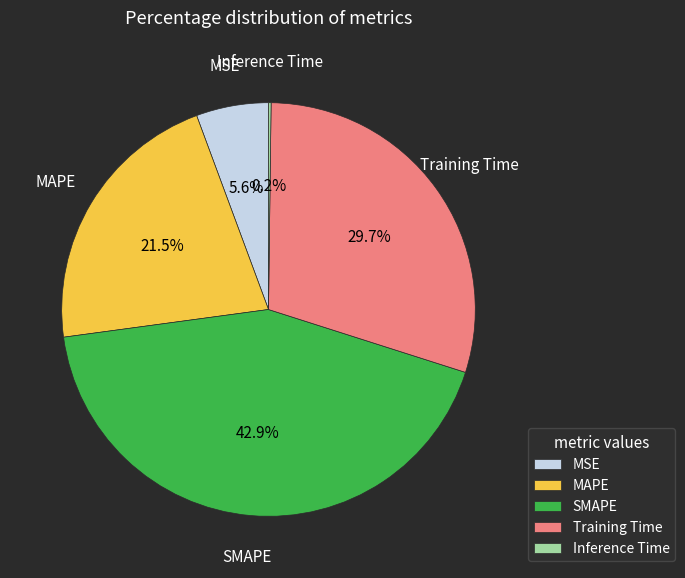

Is it true that Training Time is 30% of the pie?

True